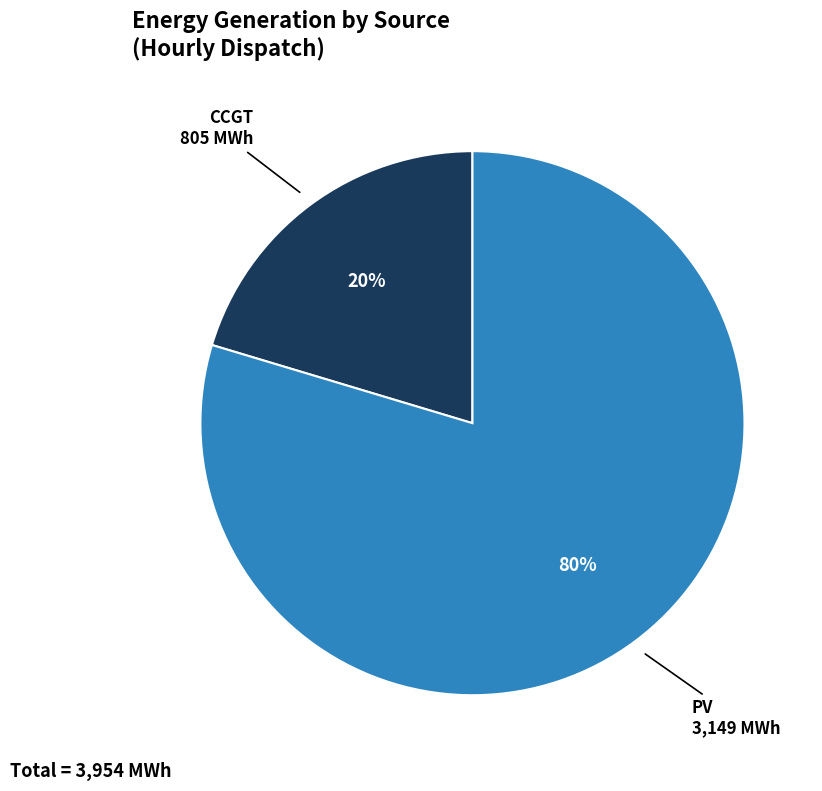

How many segments does this pie chart have?

2